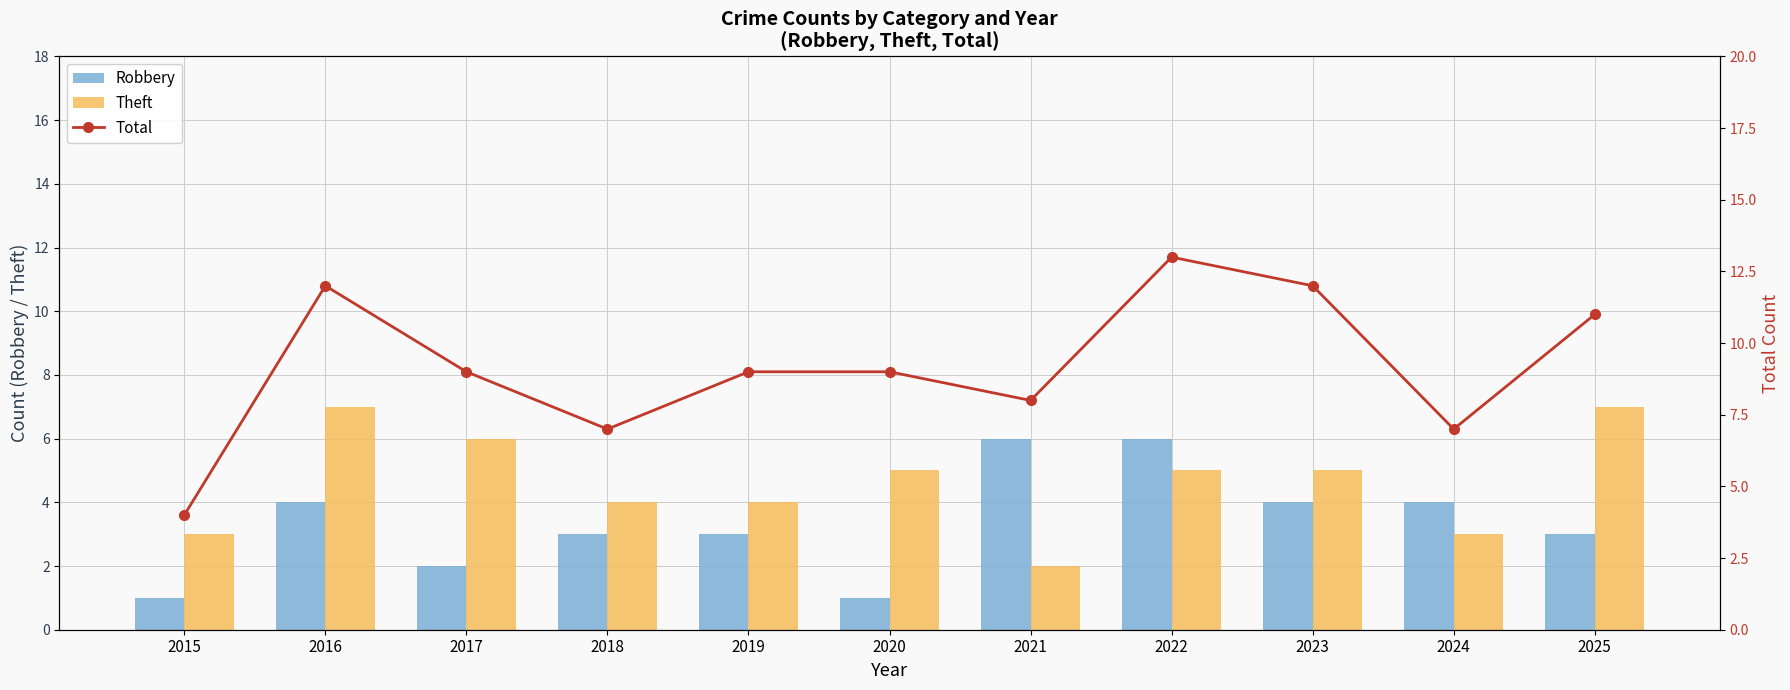

At which label does Robbery reach its peak?

2021